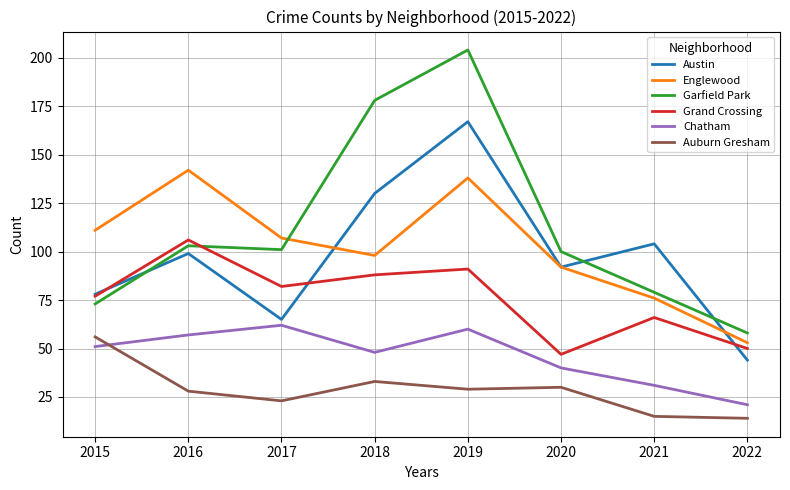

What is the average value of the Grand Crossing series?

76